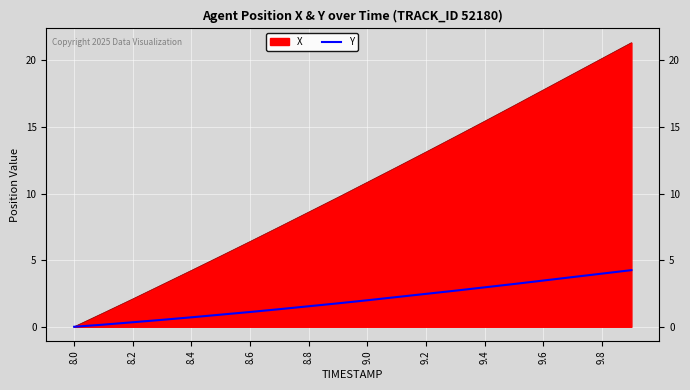

Rank the series by their average value, from highest to lowest.

X, Y